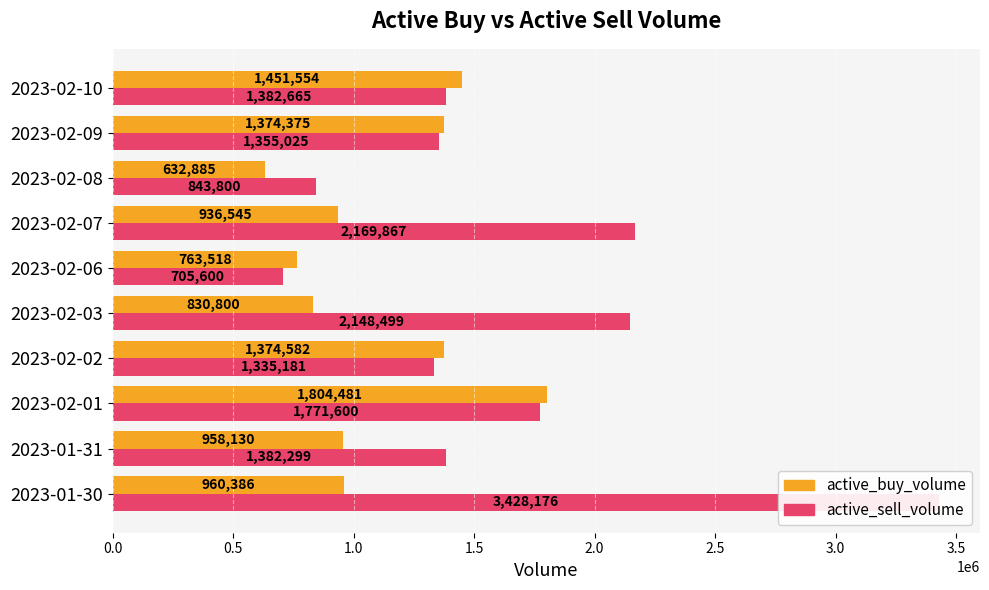

True or false: active_buy_volume has a value of 377281 at 2023-02-03.

False